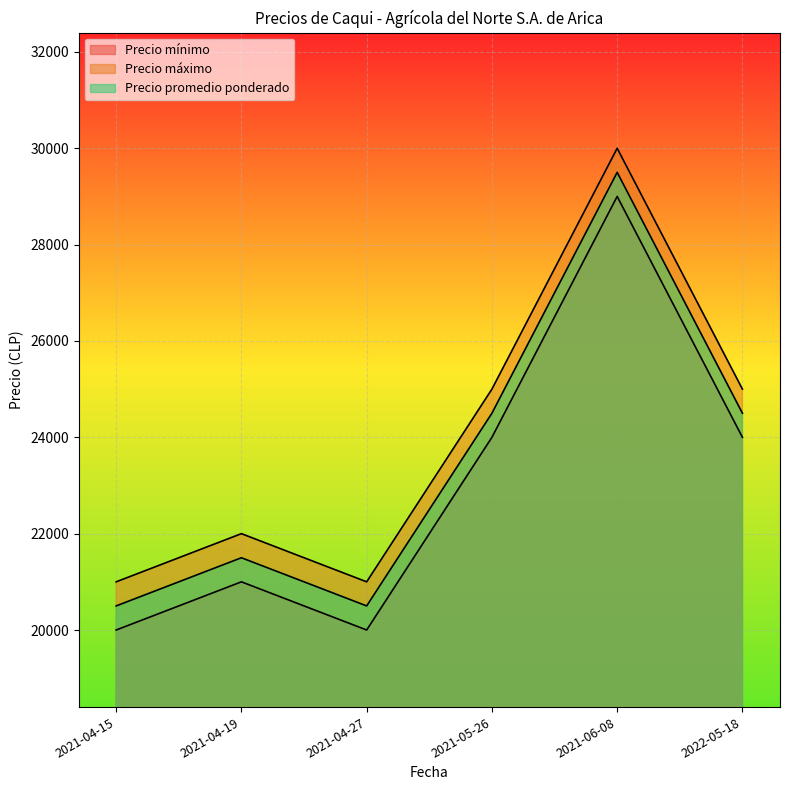

Between 2021-04-15 and 2021-05-26, which series saw the biggest shift?

Precio mínimo